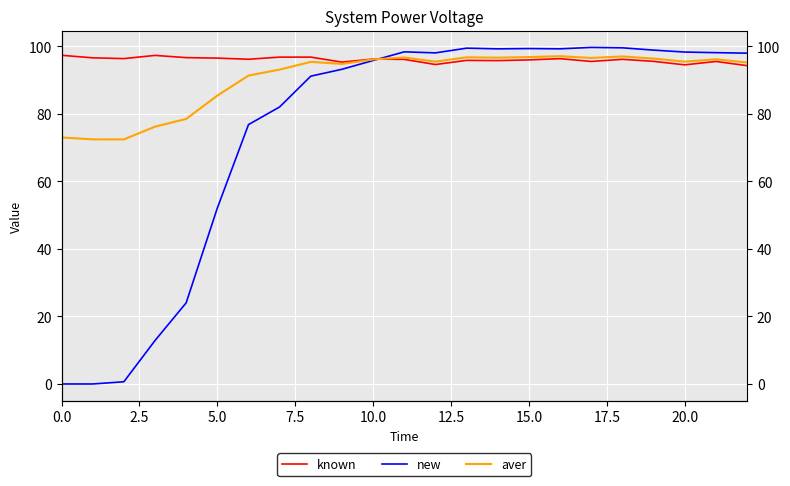

True or false: aver and known intersect in this chart.

True